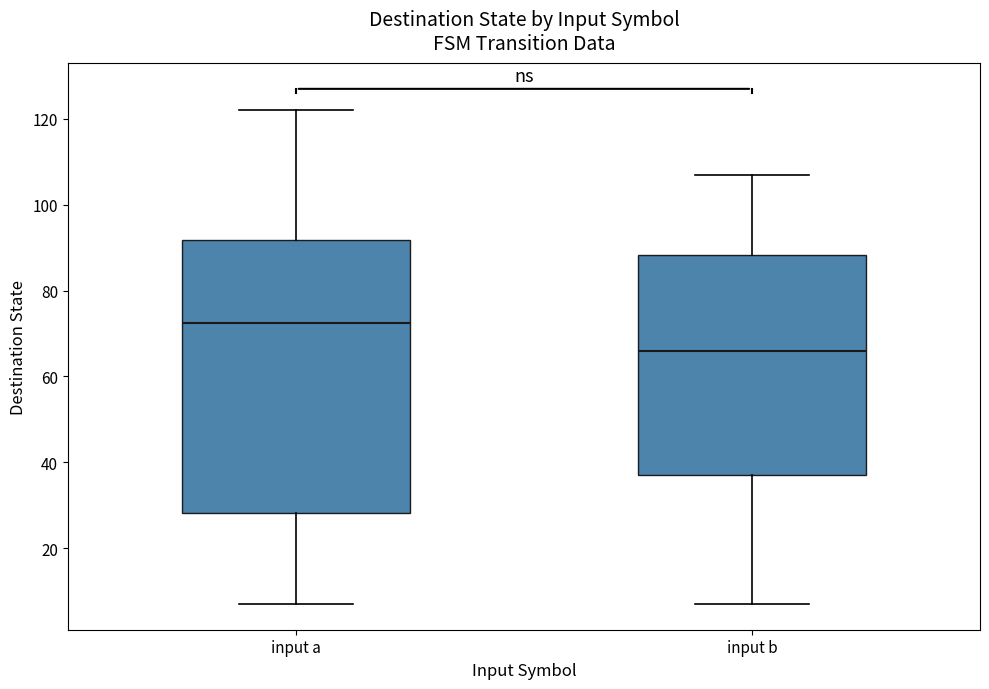

Comparing the boxes themselves (not the whiskers), which one is the tallest?

input a